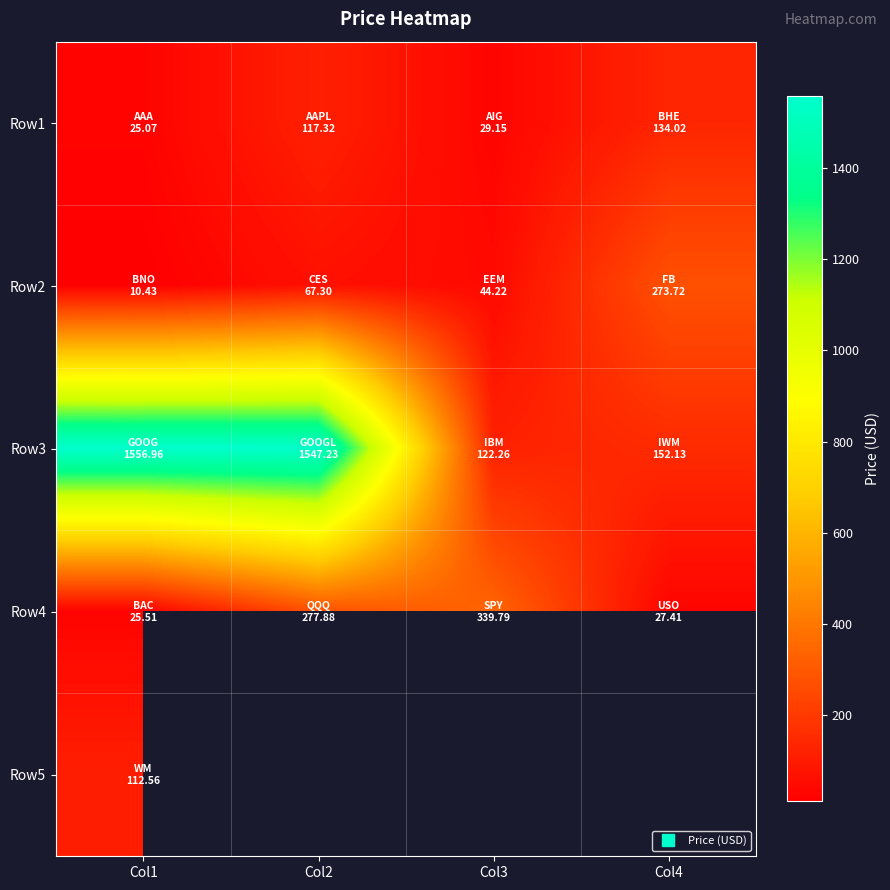

Where is Row1 nearest to the value 79?

Col2